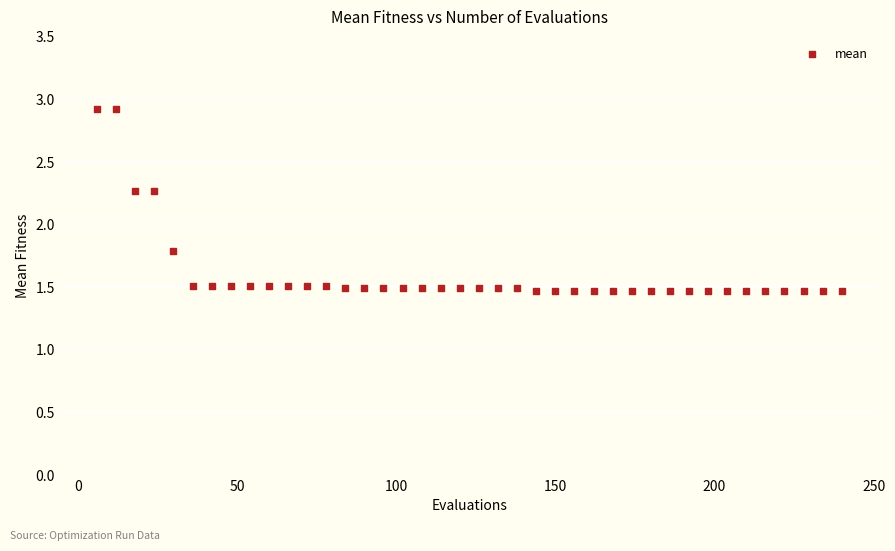

What Y value in the scatter plot is closest to 2?

1.8